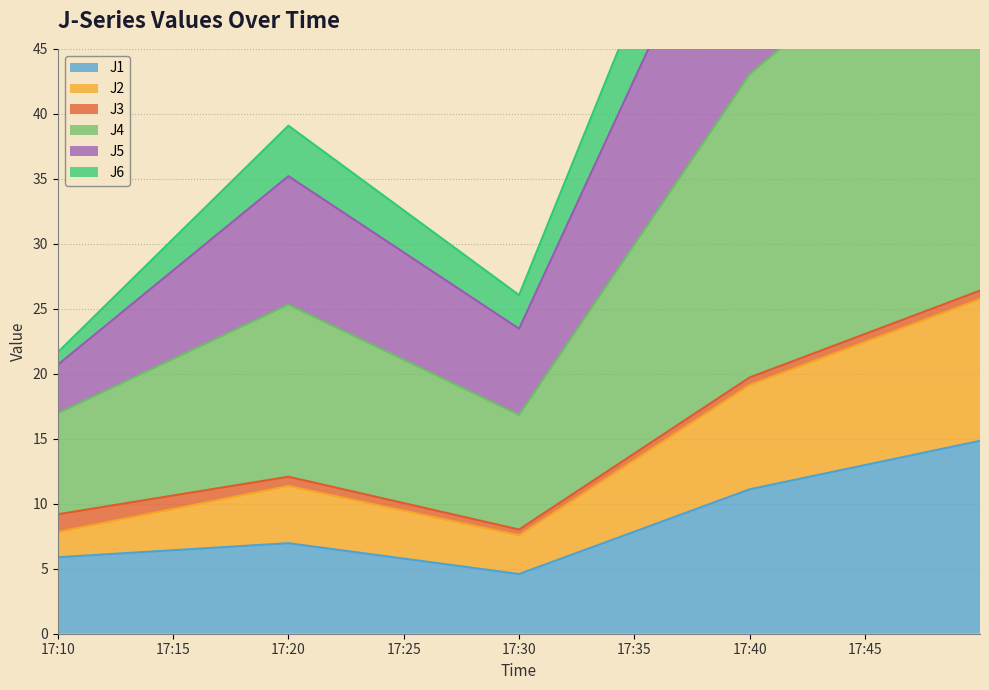

What is the sum of all J1 values?

43.4